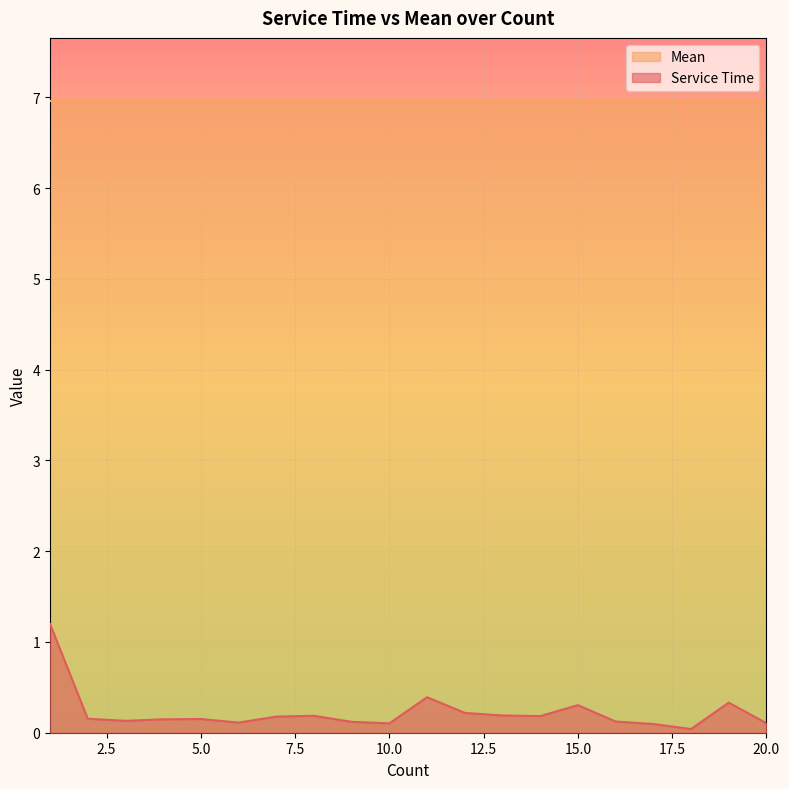

How many lines are shown in the chart?

2